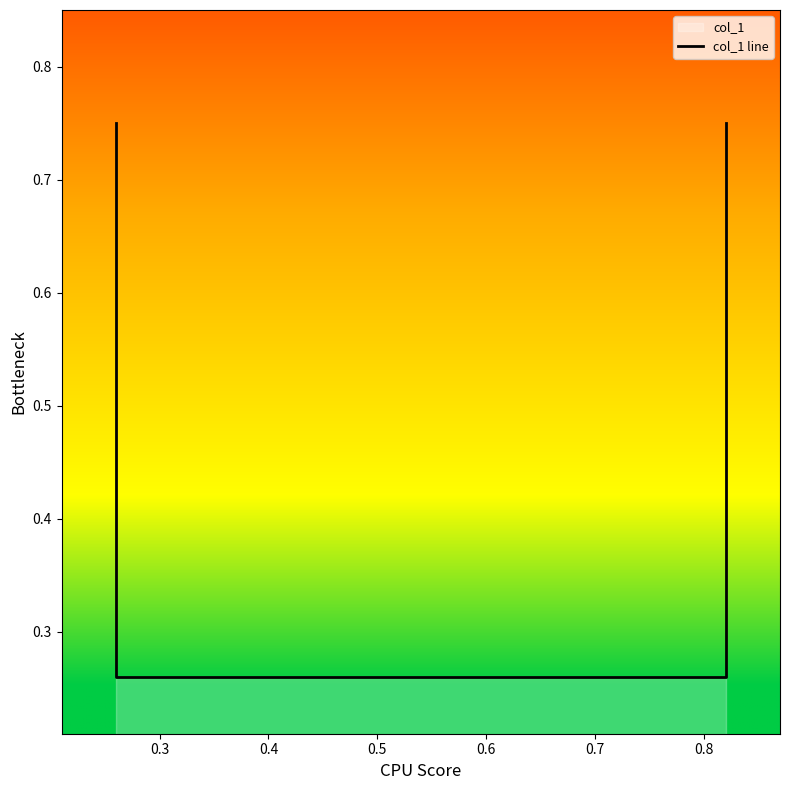

The chart shows a value of 0.1 at 0.3. True or false?

False